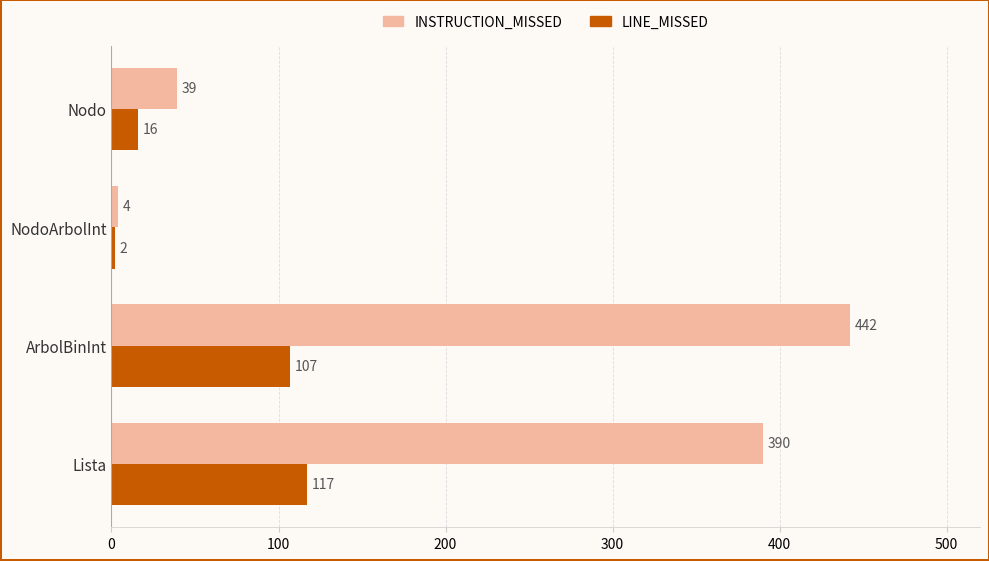

What is the average value of the INSTRUCTION_MISSED series?

219